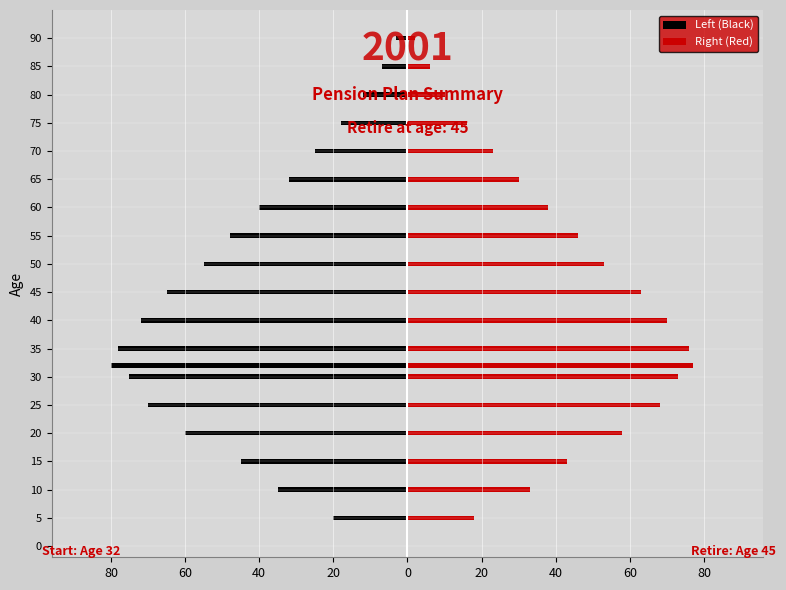

Which series has the largest total across all categories?

Right (Red)